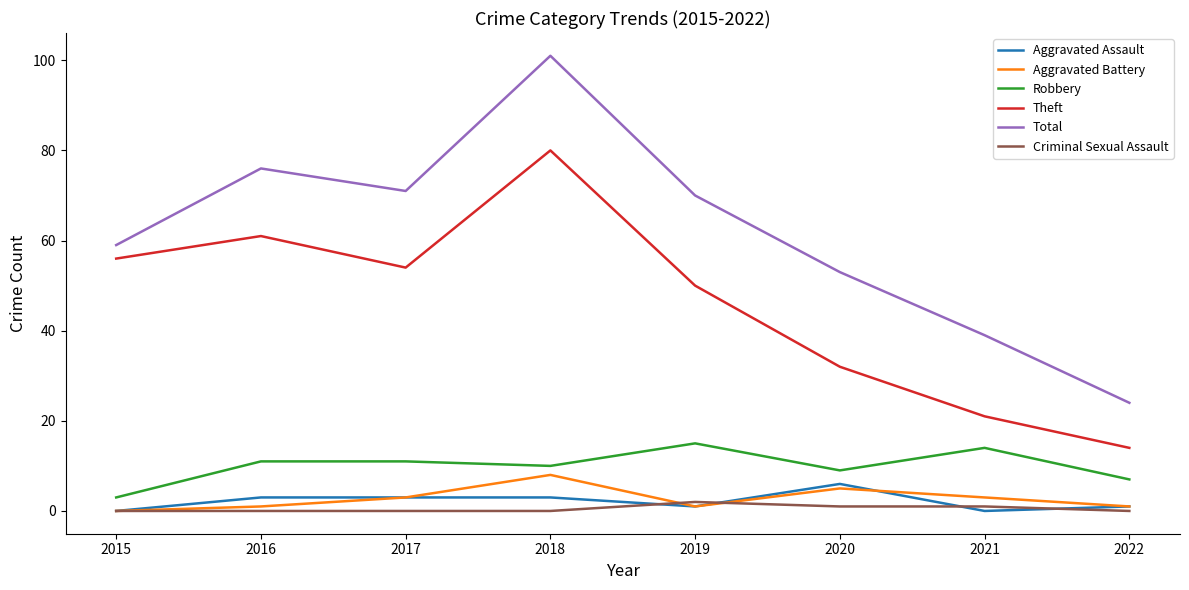

What is the difference between the Robbery values at 2020 and 2018?

1